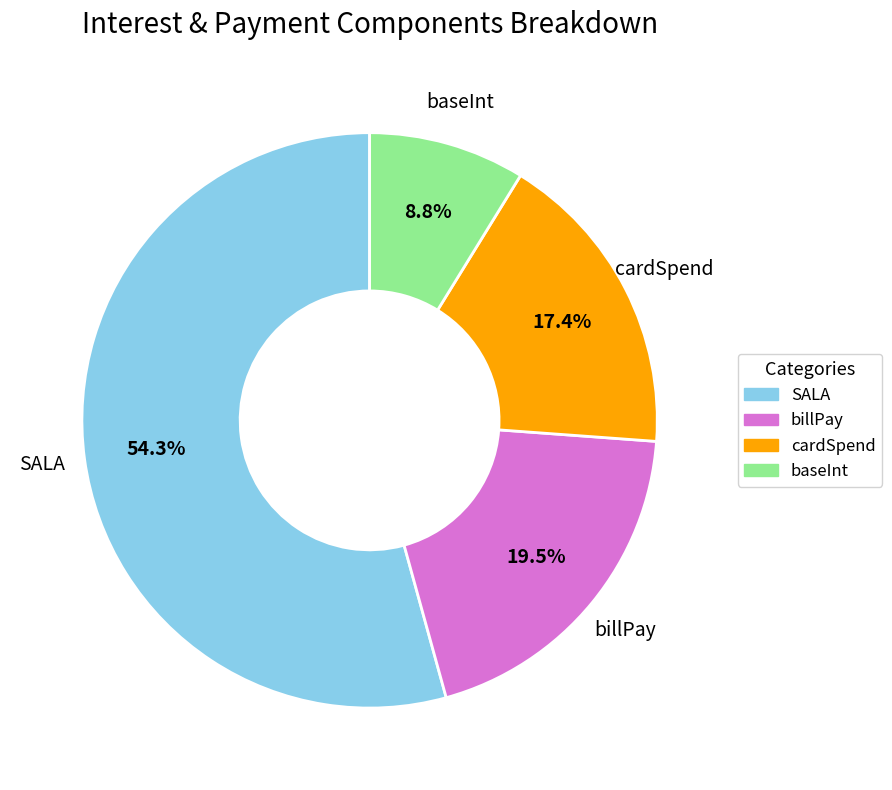

How many slices are in this pie chart?

4